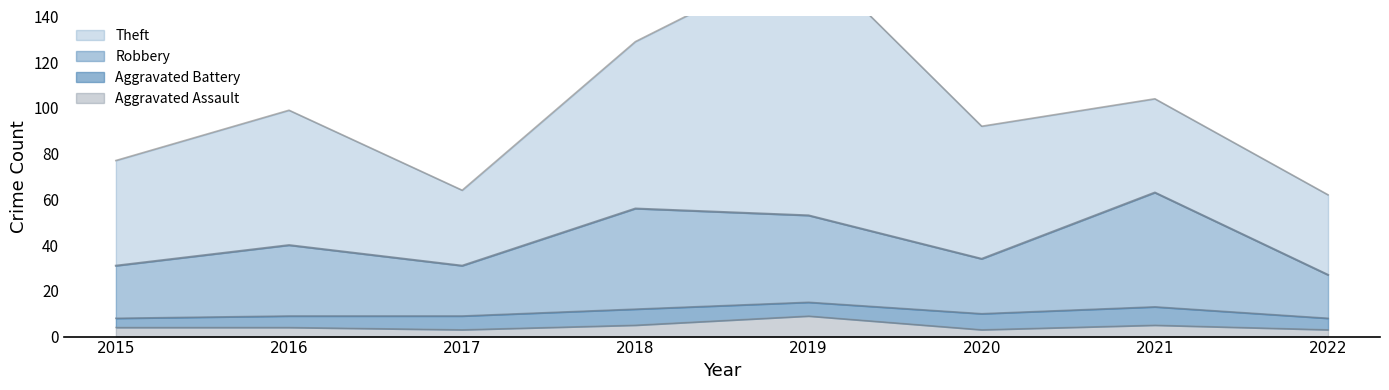

What is the value of the Aggravated Assault point at the 2nd from the left?

4